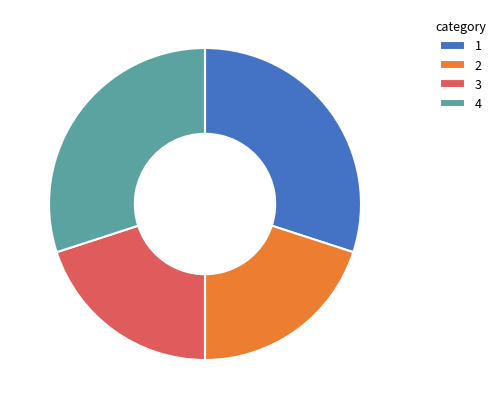

True or false: 3 accounts for 20% of the total.

True